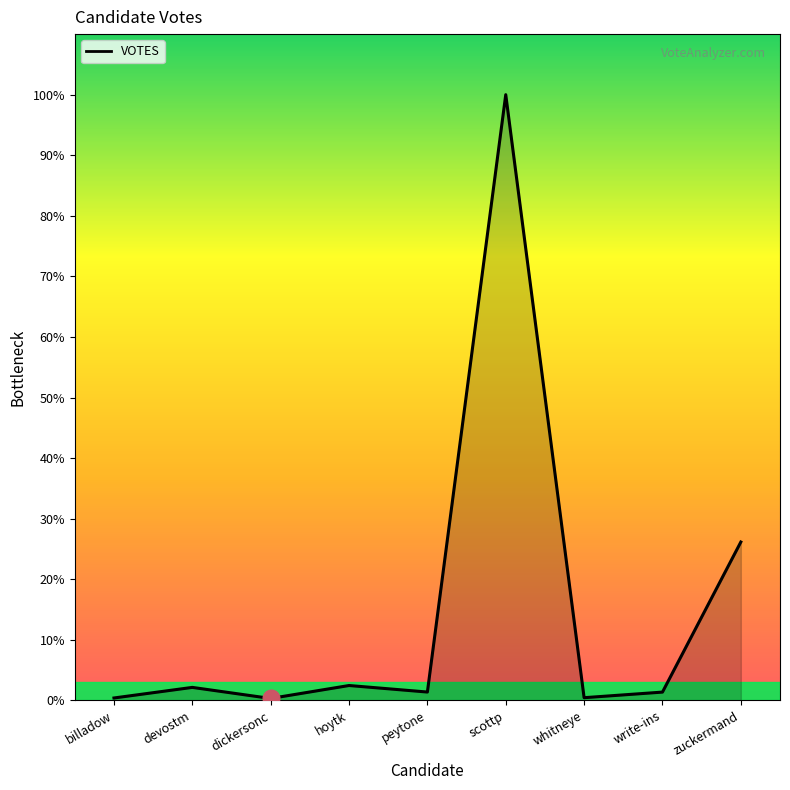

Rank the categories by value from highest to lowest.

scottp, zuckermand, hoytk, devostm, peytone, write-ins, whitneye, billadow, dickersonc